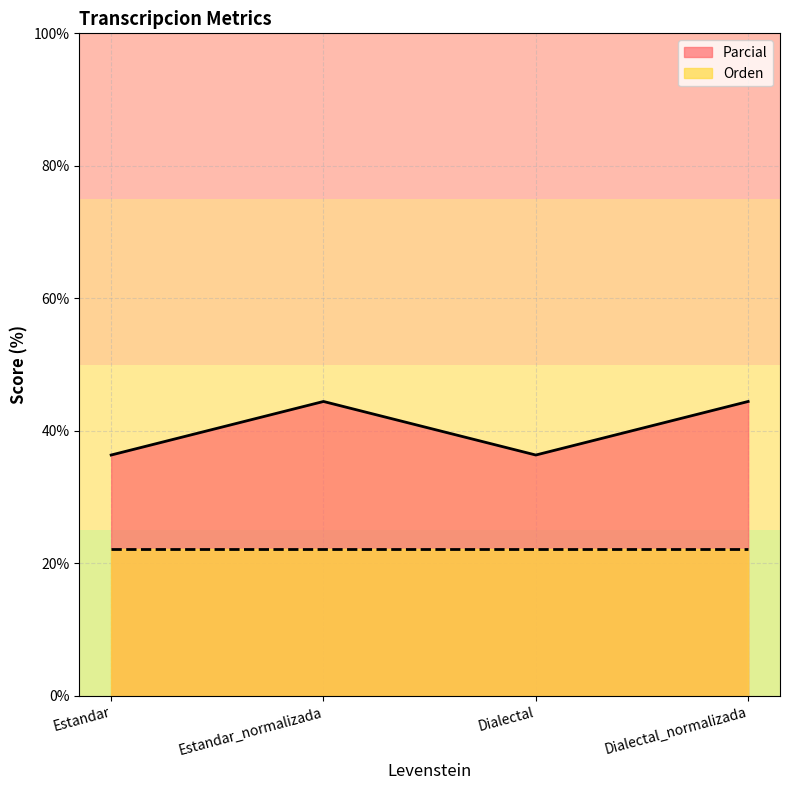

What is the approximate value at Dialectal_normalizada?

44.4